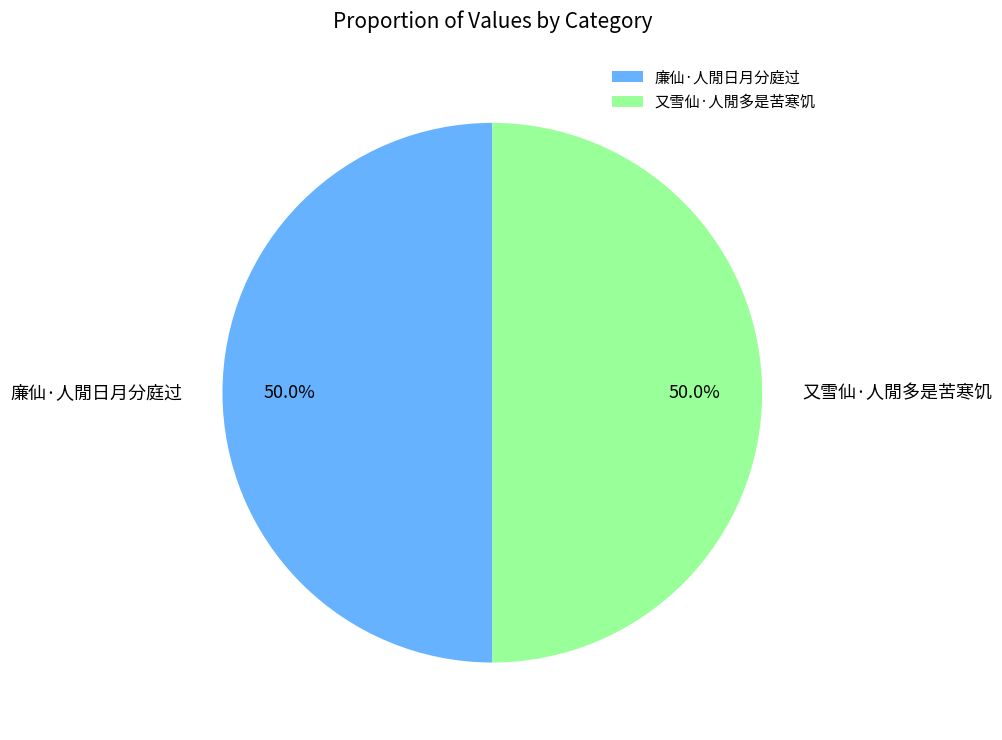

What percentage is the 廉仙·人閒日月分庭过 slice, to the nearest percent?

50%